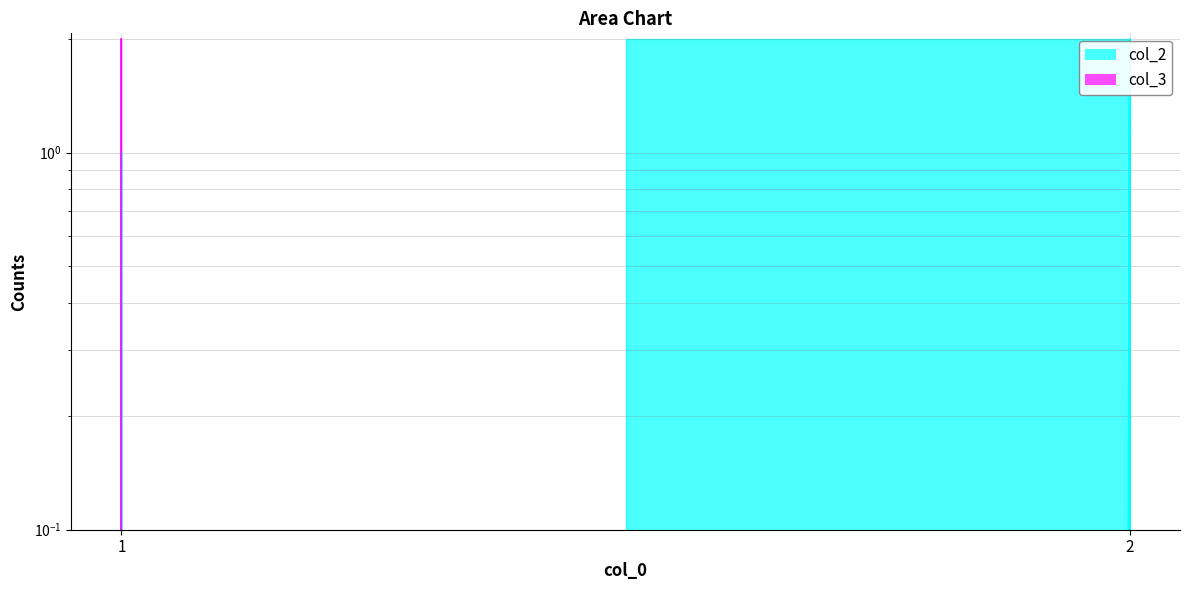

What is the difference between the maximum and minimum values in the col_3 series?

2